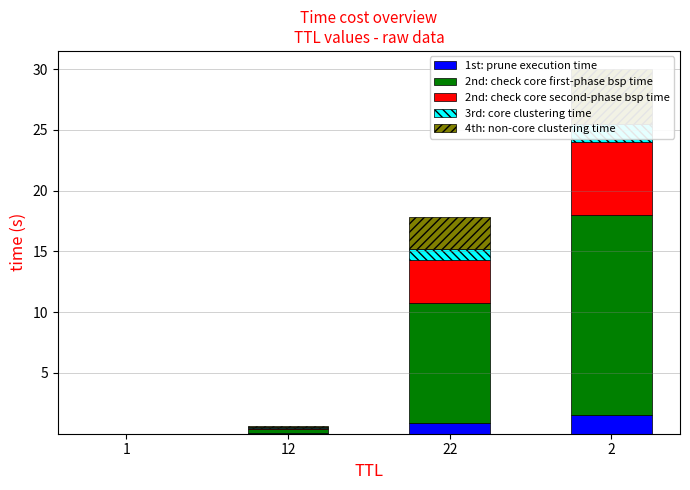

How many series are shown in this chart?

5